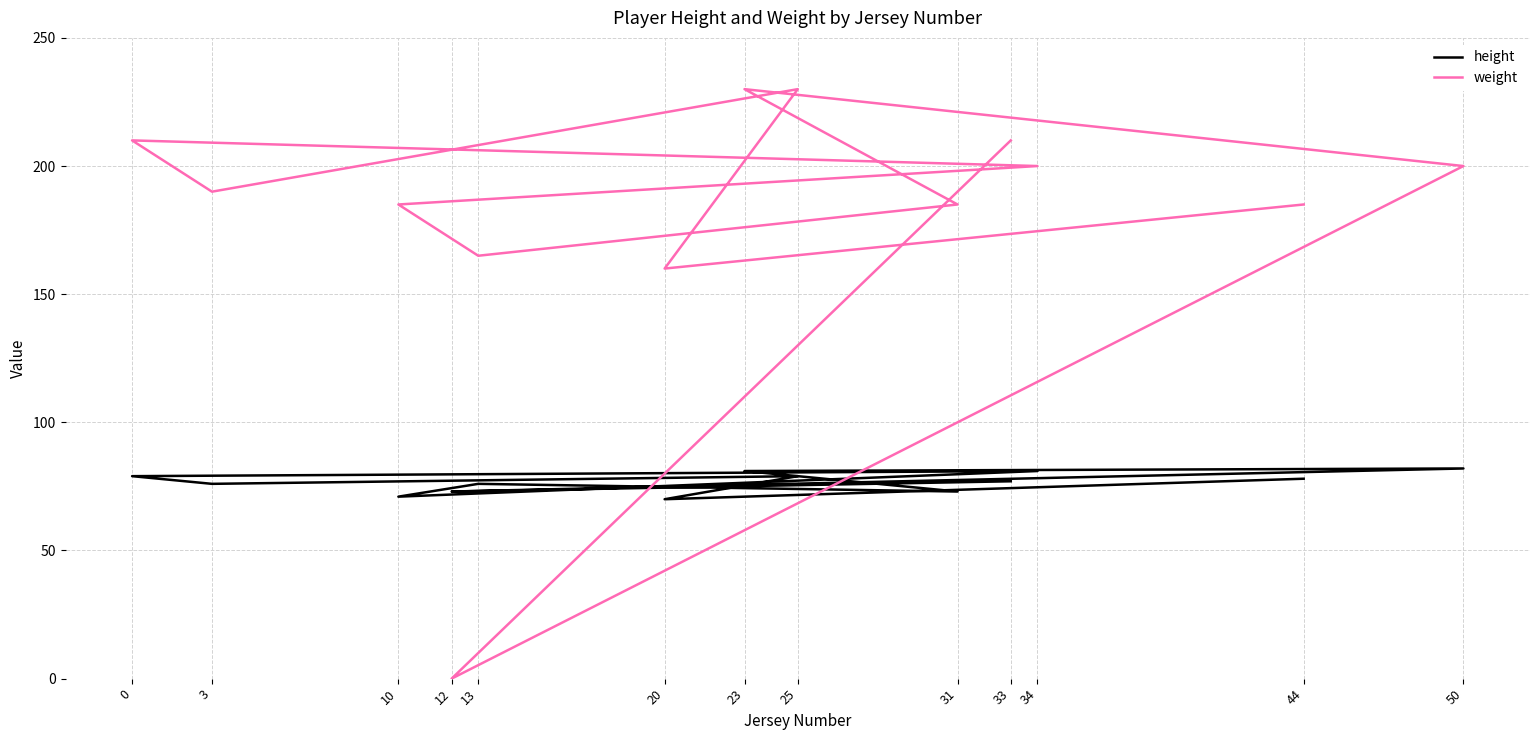

Is it true that height equals 124 at 10?

False